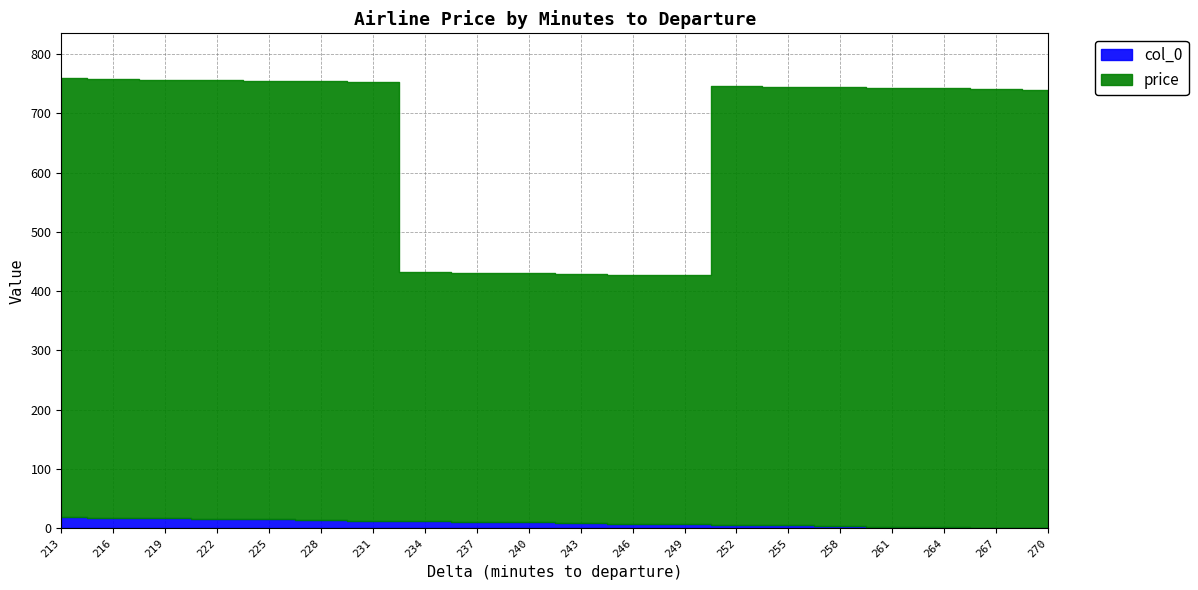

What is the average value of the price series?

644